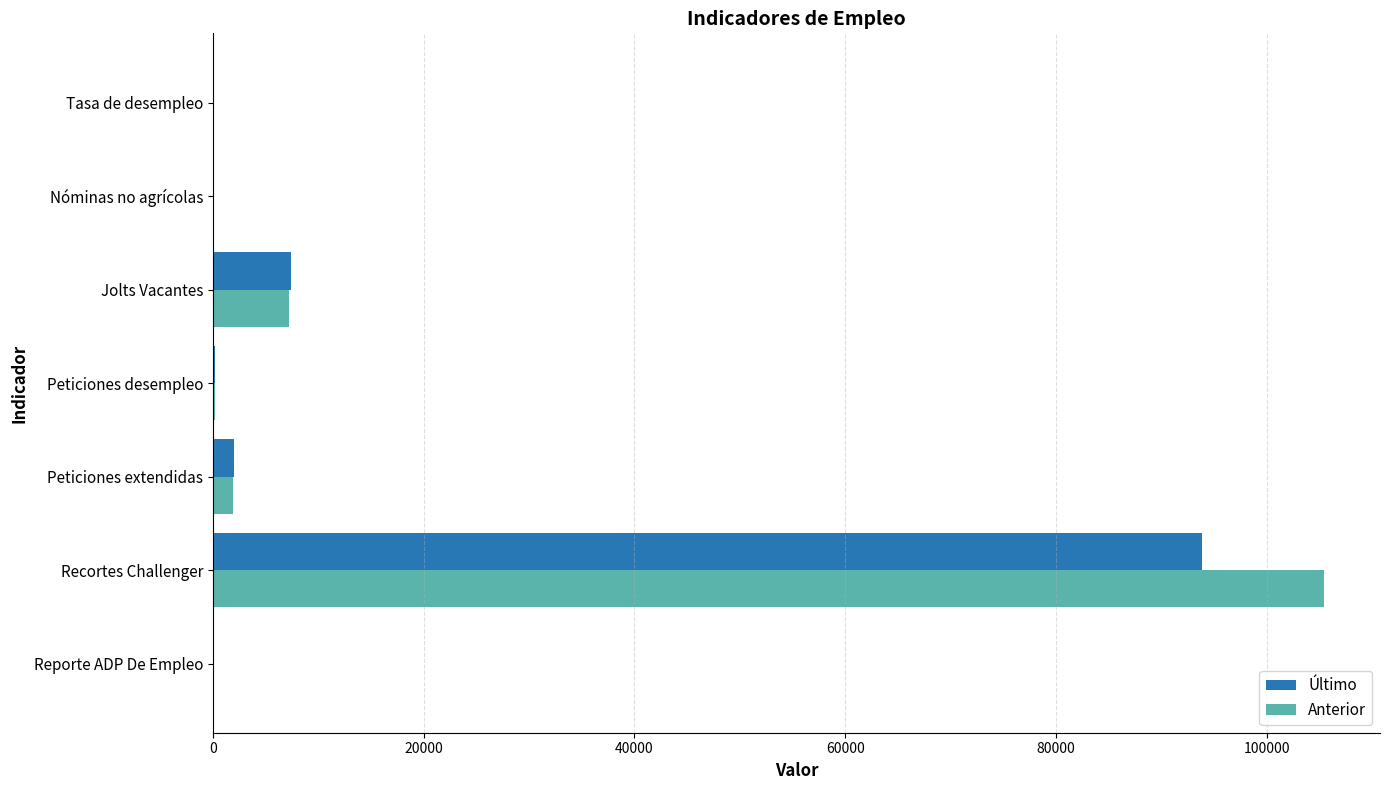

Is it true that Anterior equals 7200.0 at Jolts Vacantes?

True